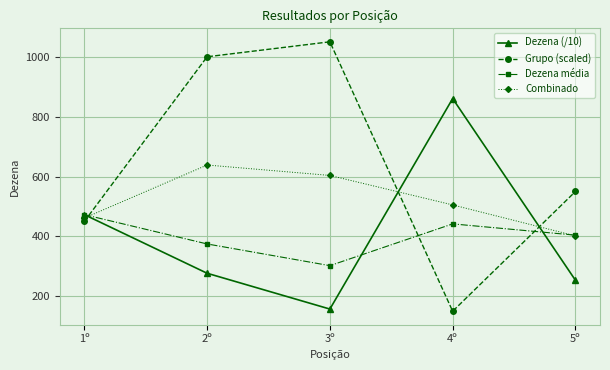

The value of Dezena (/10) at 2º is 478.2. True or false?

False